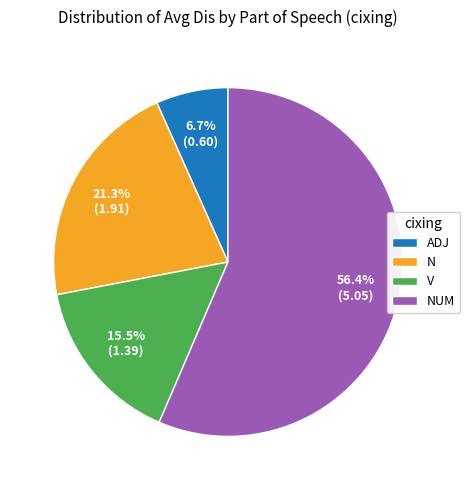

Does NUM represent more than half of the total?

Yes